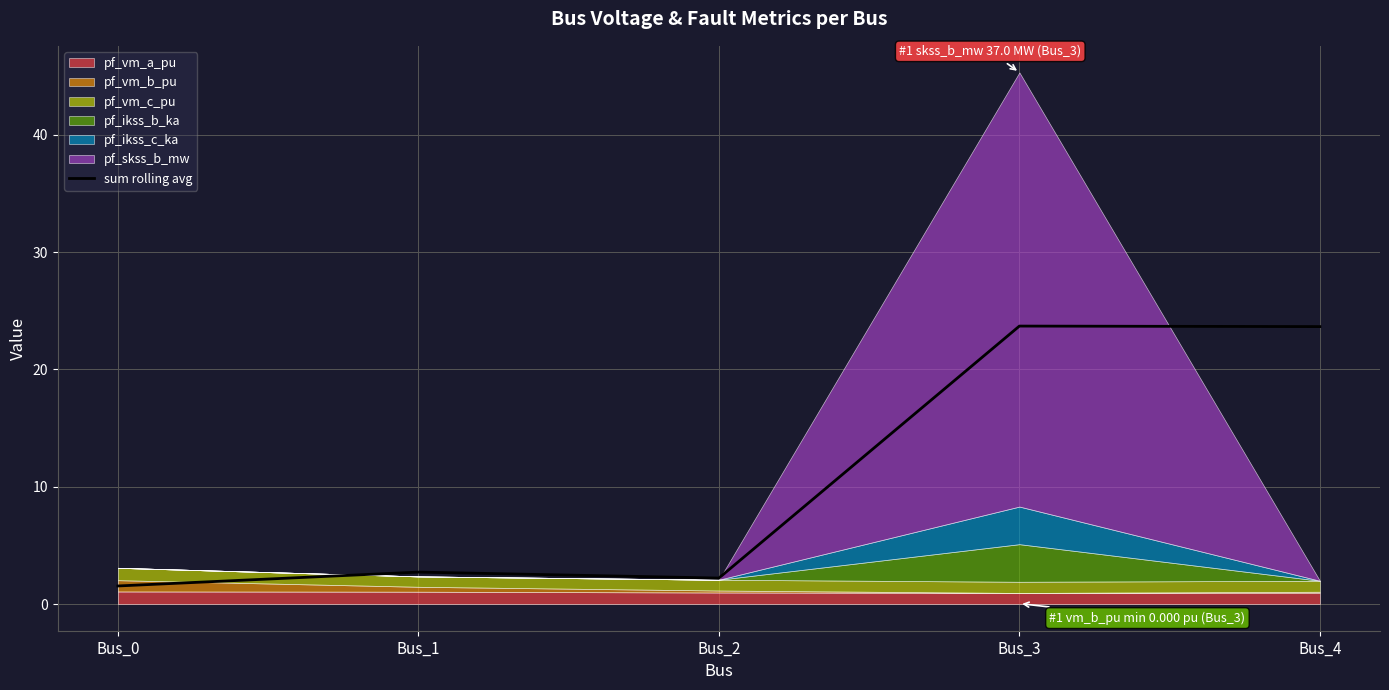

How many points are lower than both their immediate neighbors (excluding endpoints)?

1